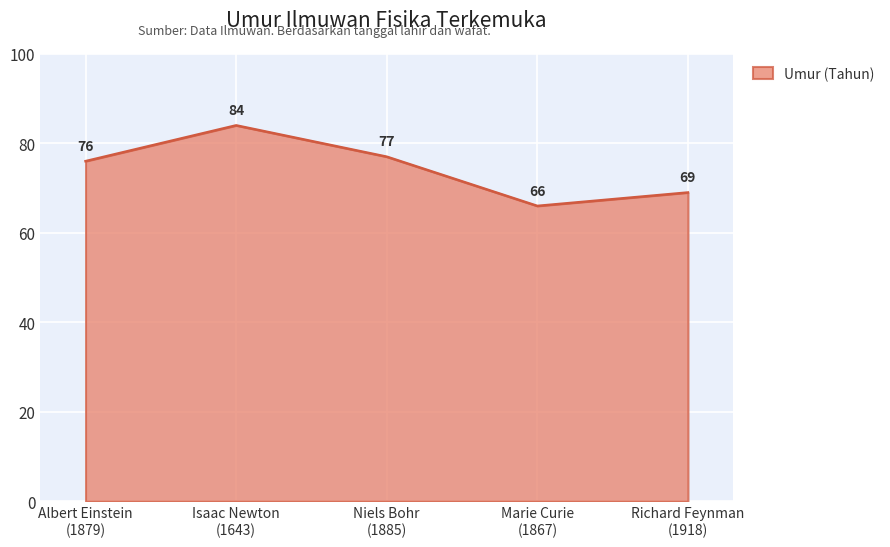

Does the chart display data point markers on the line(s)?

No